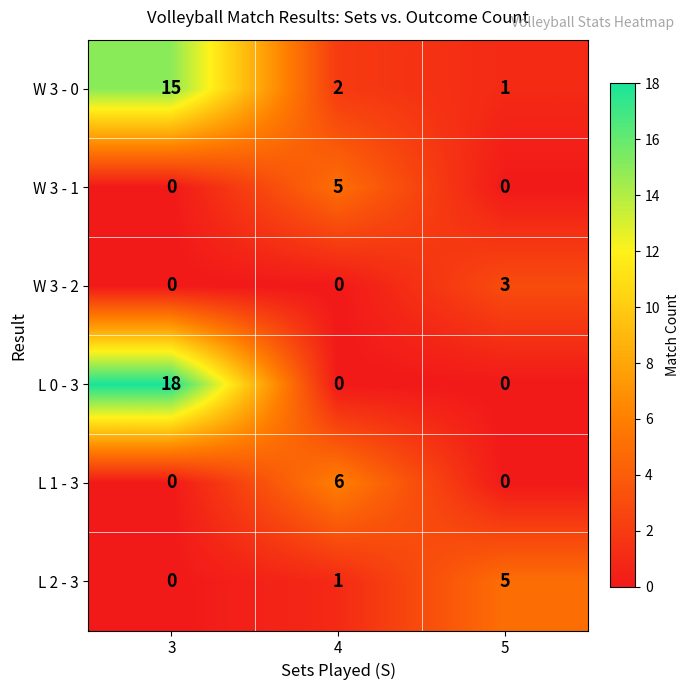

Is it true that W 3 - 2 equals 0 at 4?

True